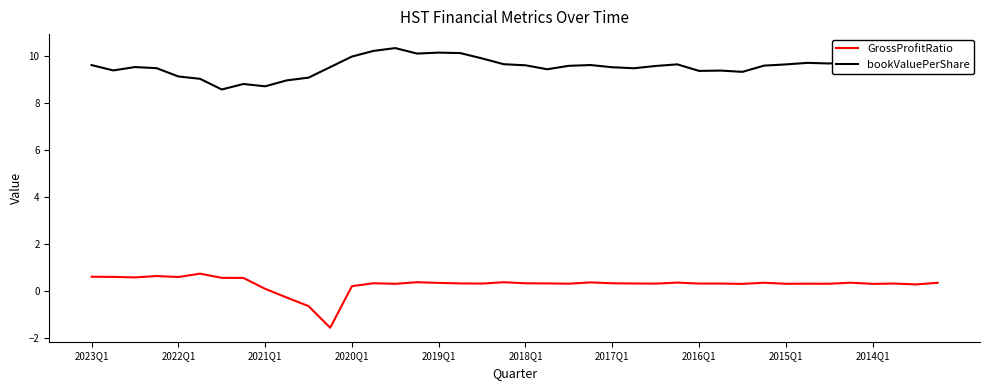

Which series has the largest total across all categories?

bookValuePerShare